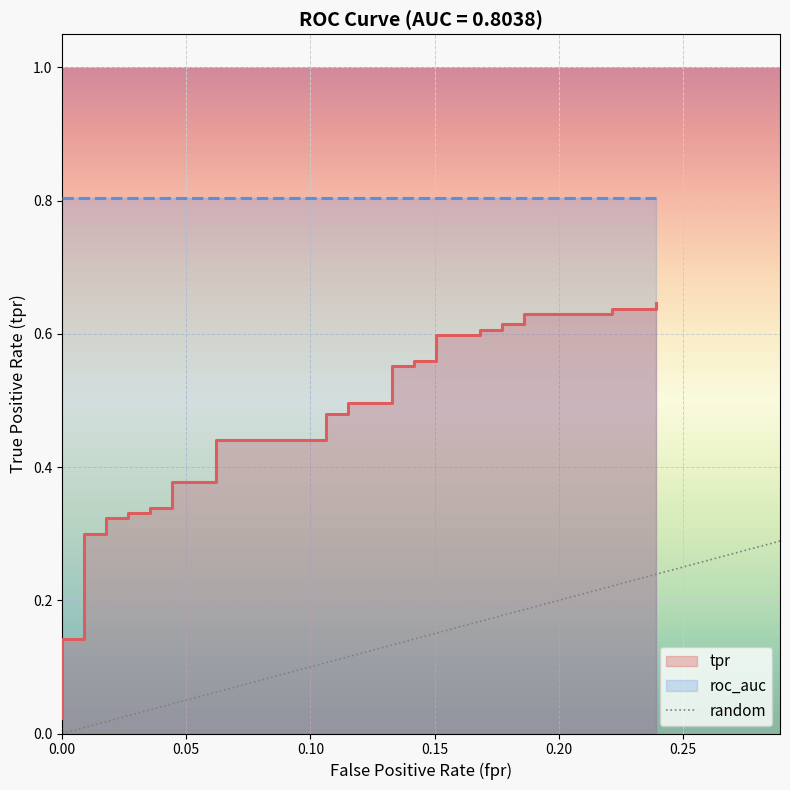

What is the value of the 2nd point from the left?

1